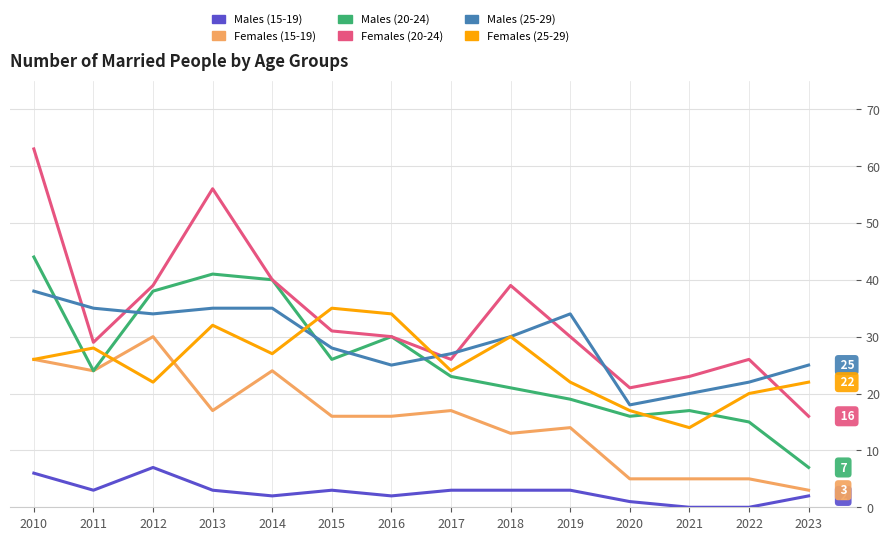

What is the highest value of the Females (25-29) series?

35